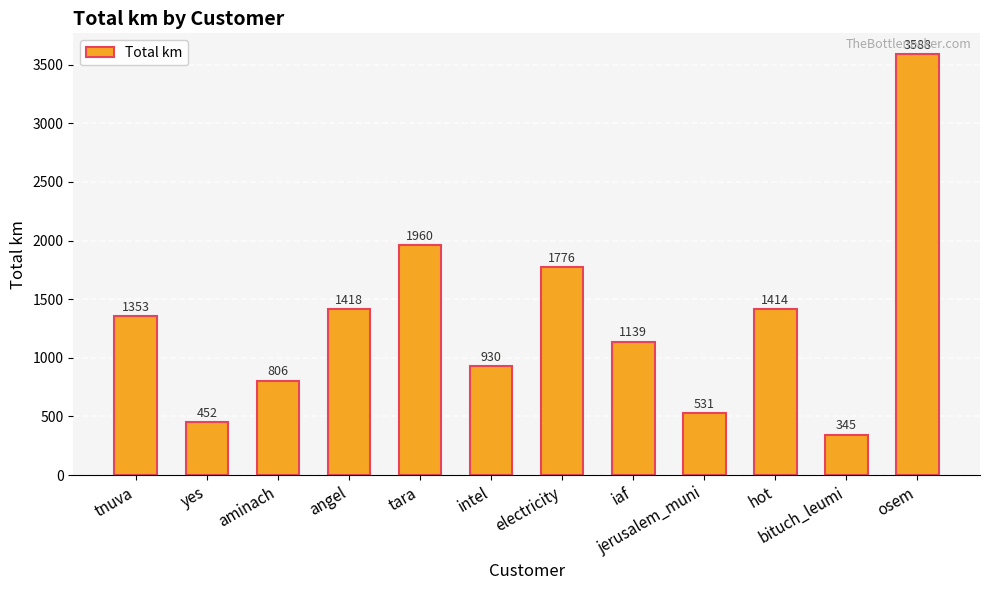

What is the value of the 8th bar from the left?

1139.4